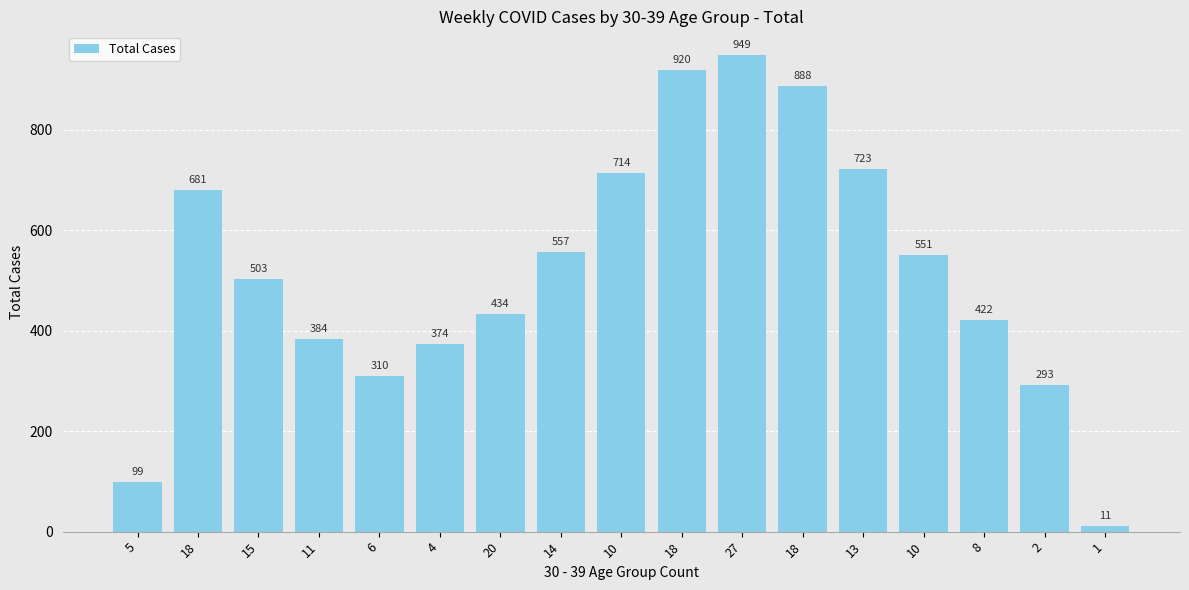

Rank the categories by value from highest to lowest.

27, 18, 18, 13, 10, 18, 14, 10, 15, 20, 8, 11, 4, 6, 2, 5, 1